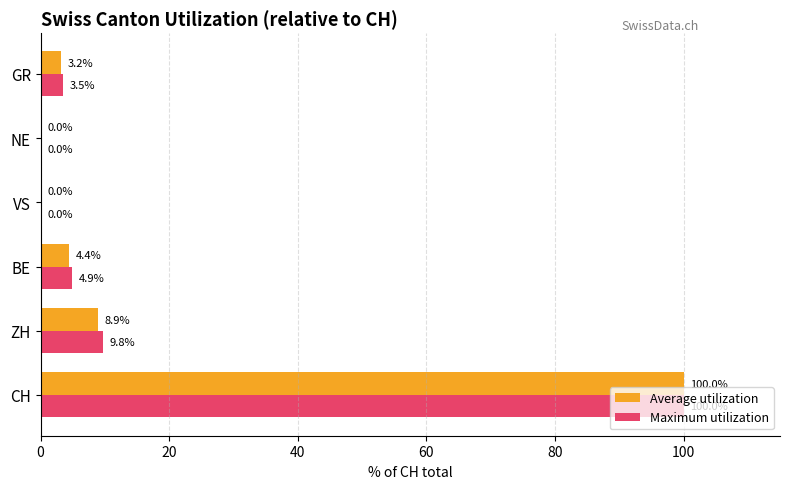

Is it true that Maximum utilization equals 6.3 at ZH?

False